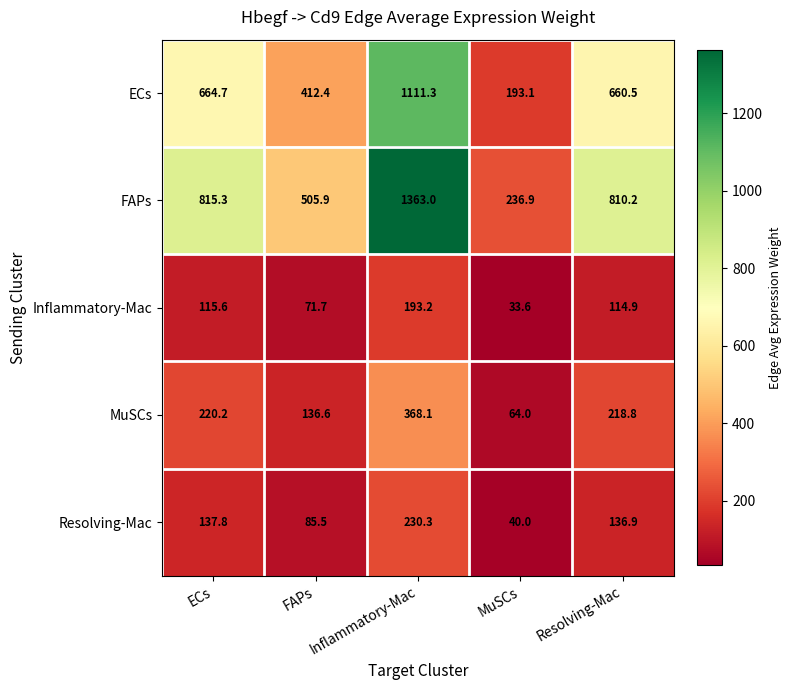

Which series has the widest spread of values?

FAPs